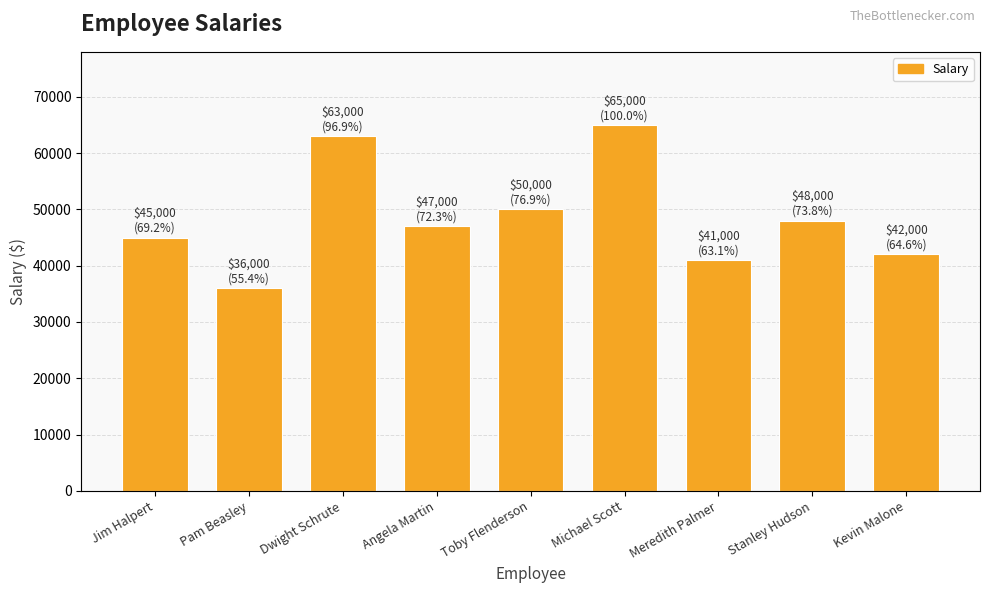

What is the difference between the maximum and minimum values in the % of Max Salary series?

44.6